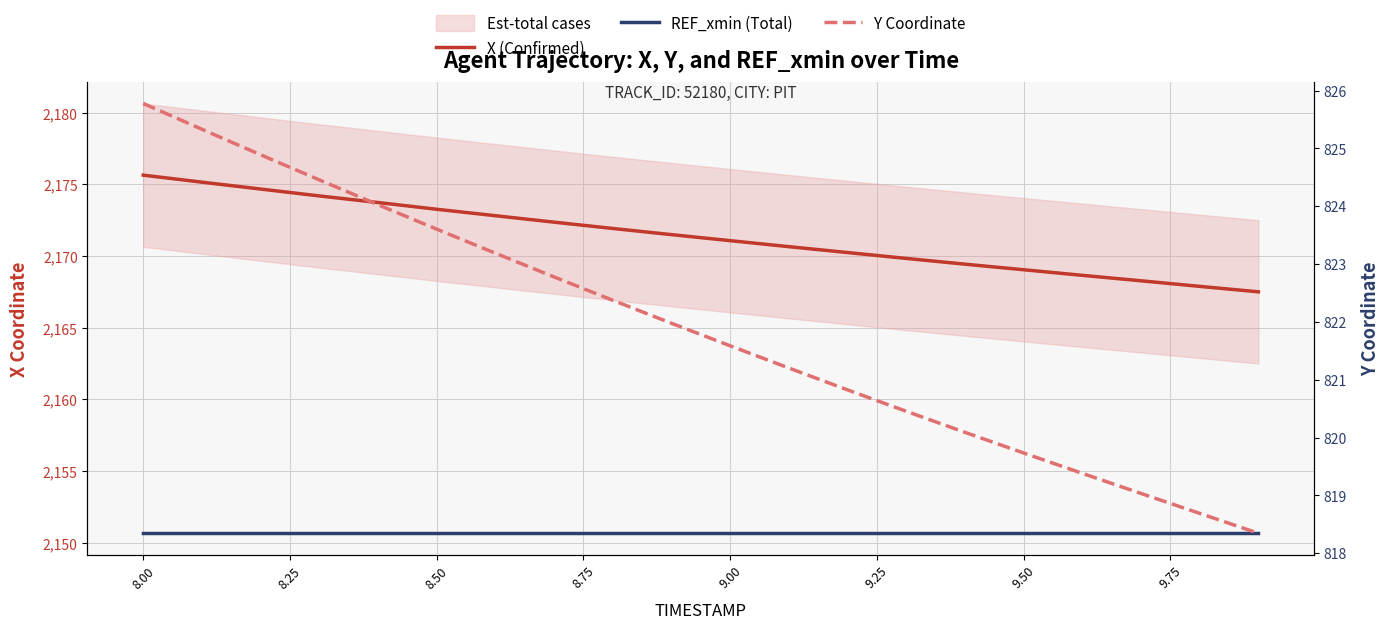

How many values in the X (Confirmed) series exceed 2171?

11